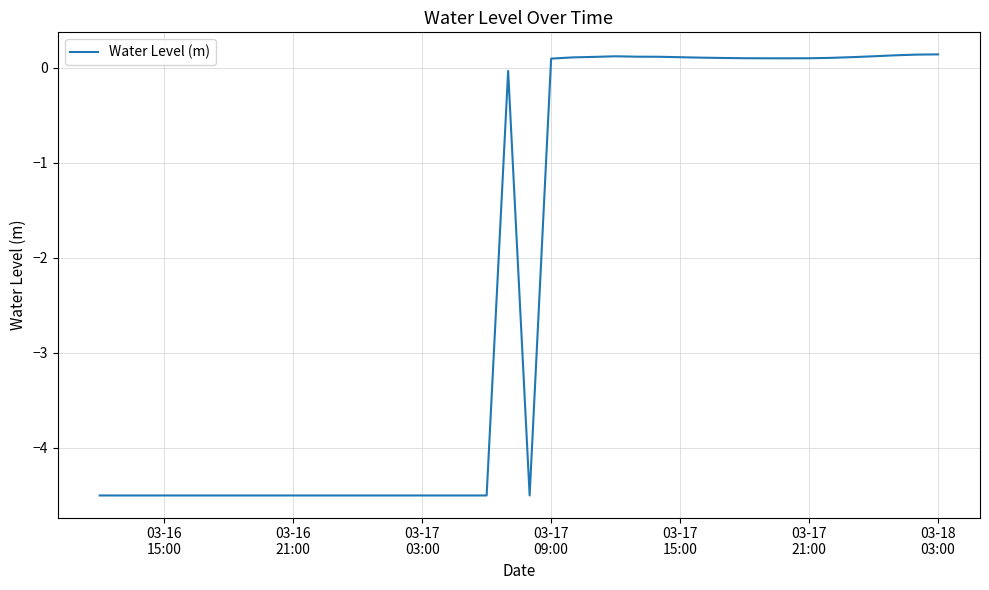

What is the smallest value displayed?

-4.5